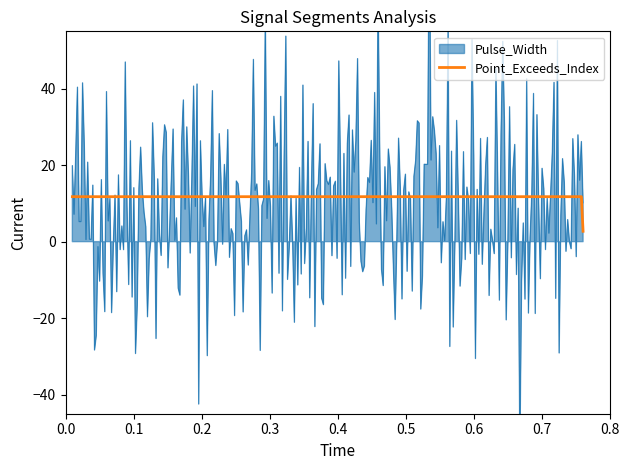

What is the minimum value for Point_Exceeds_Index?

2.7